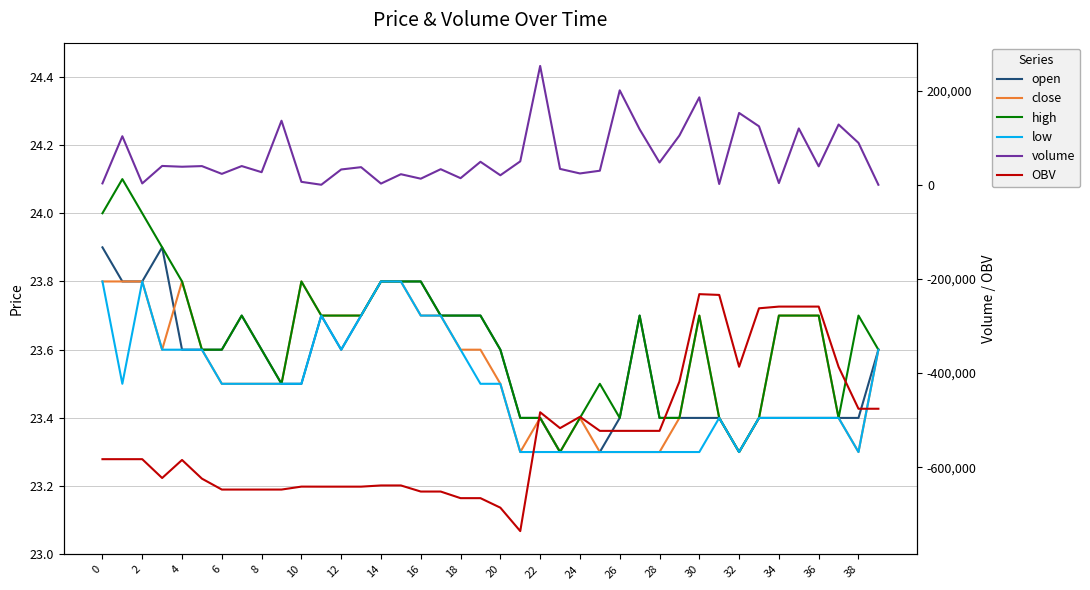

What is the maximum value shown in the chart?

252551.6